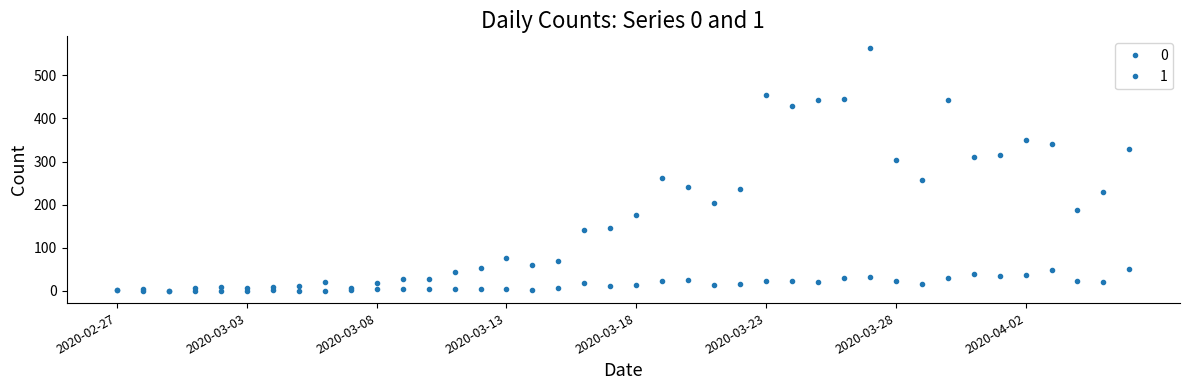

List the series in order of their peak value, highest first.

0, 1